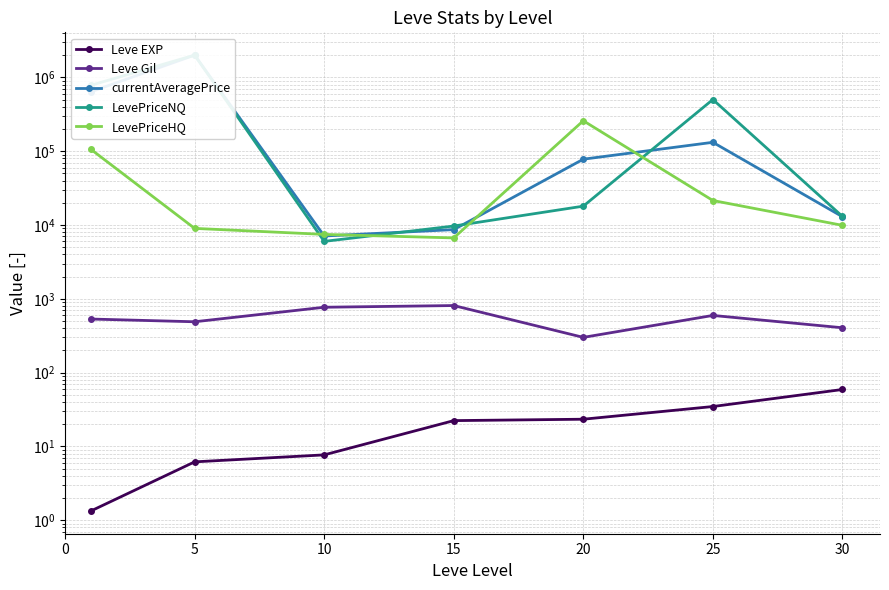

What is the difference between the currentAveragePrice values at 15 and 0?

631669.2